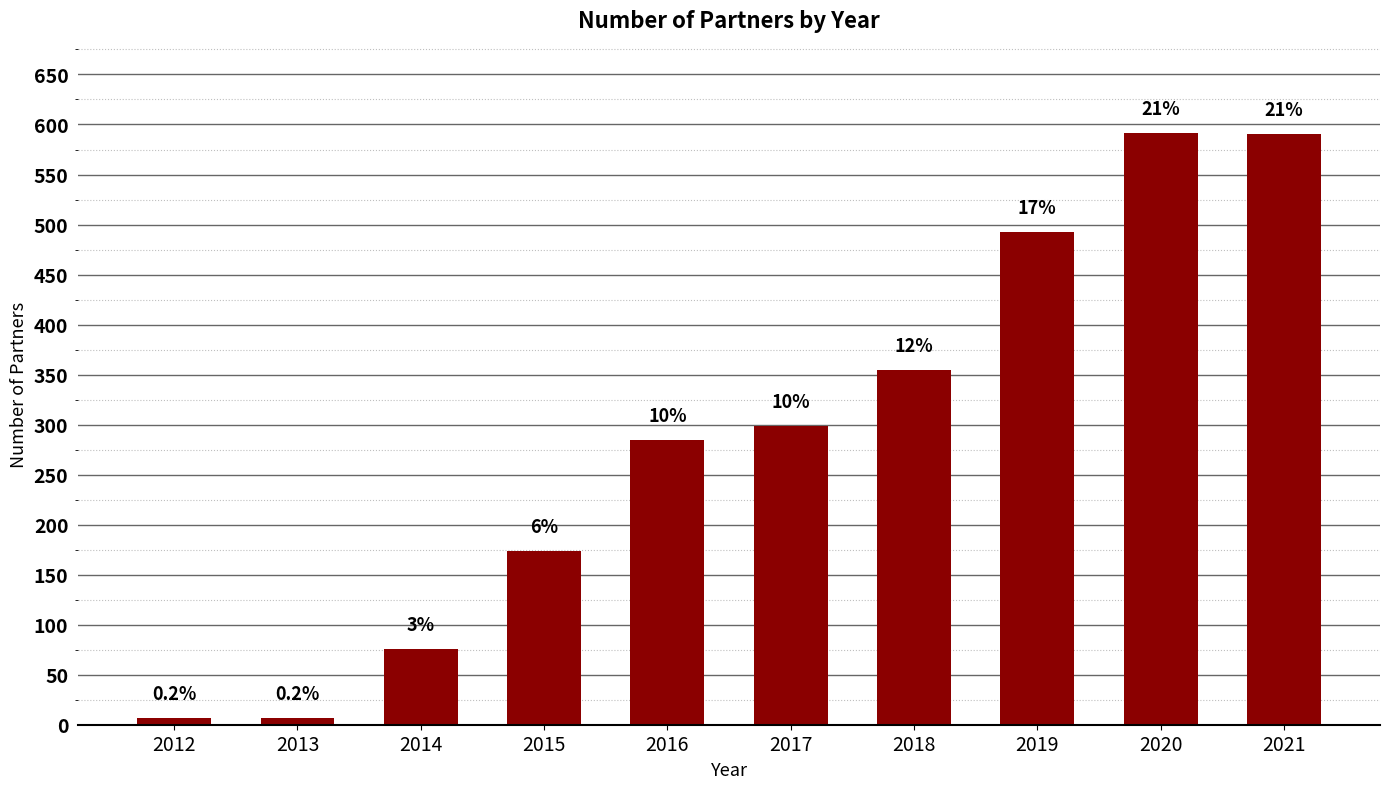

Read the value at 2015, to the nearest 50.

150